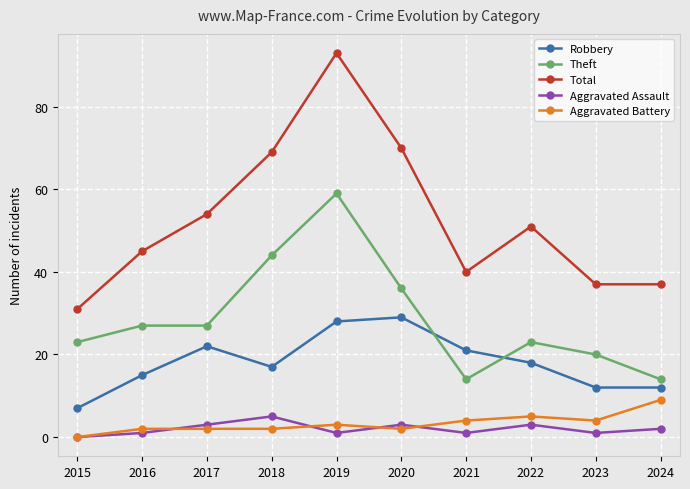

True or false: Theft and Aggravated Battery intersect in this chart.

False